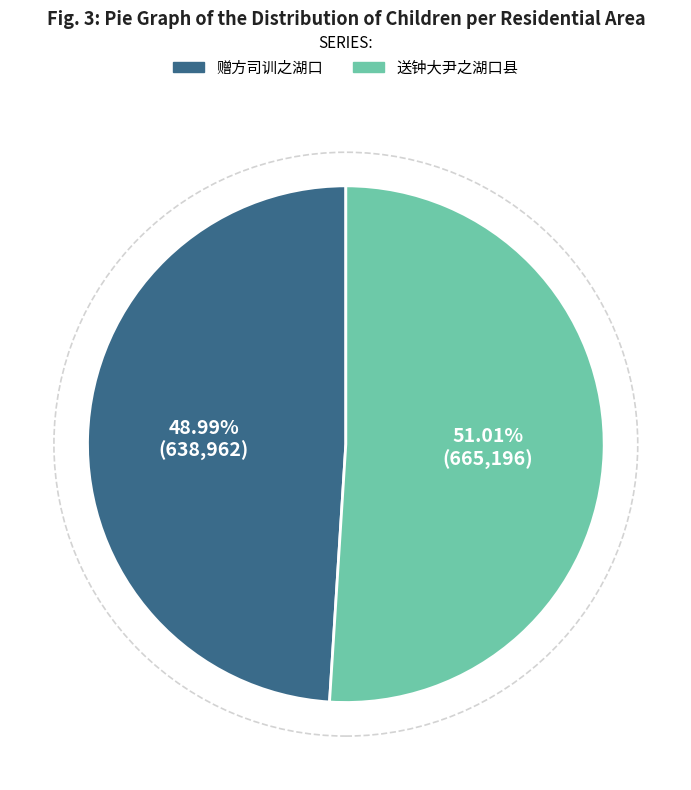

Which has a higher value, 送钟大尹之湖口县 or 赠方司训之湖口?

送钟大尹之湖口县